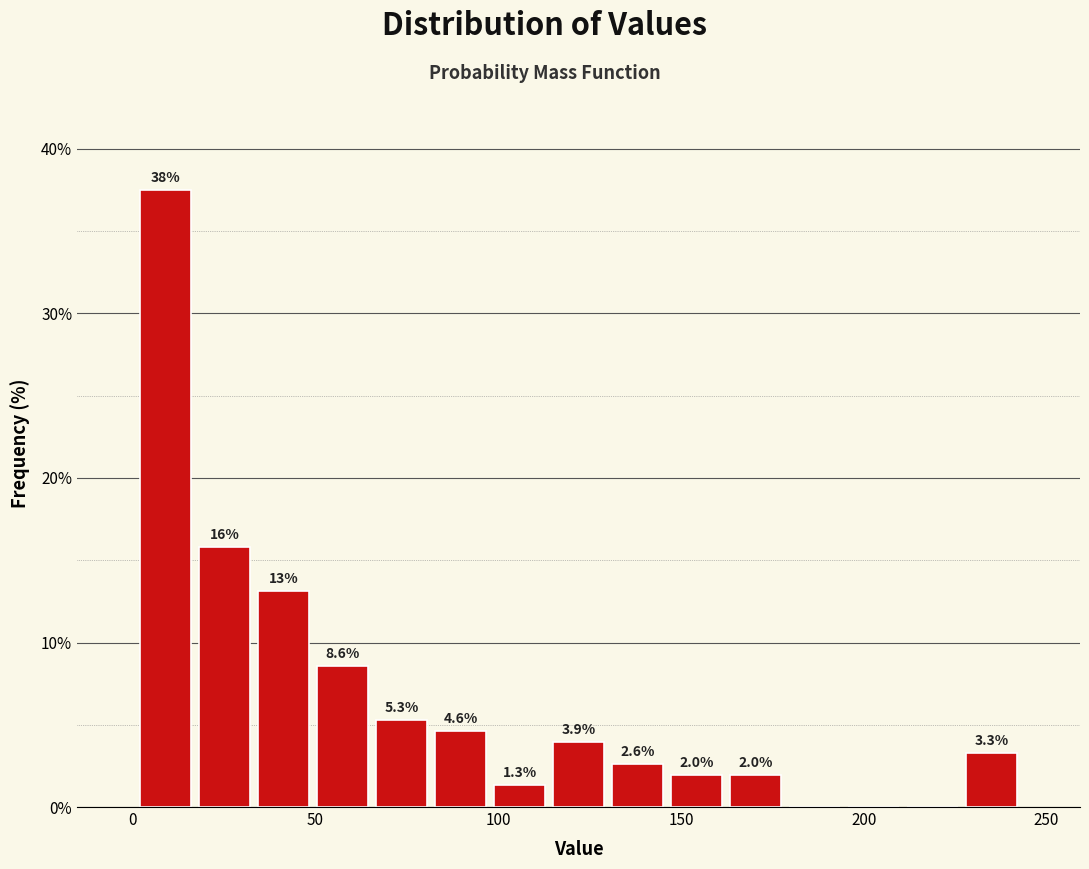

Read against the x-axis, roughly where is the centre of the tallest bar?

10